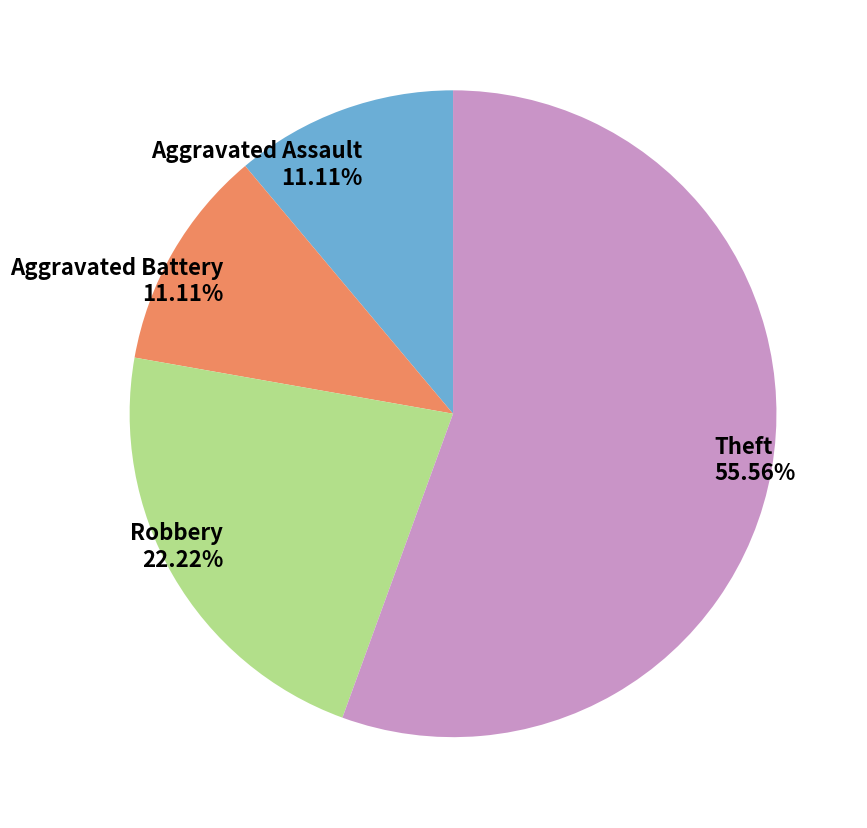

How many slices are in this pie chart?

4